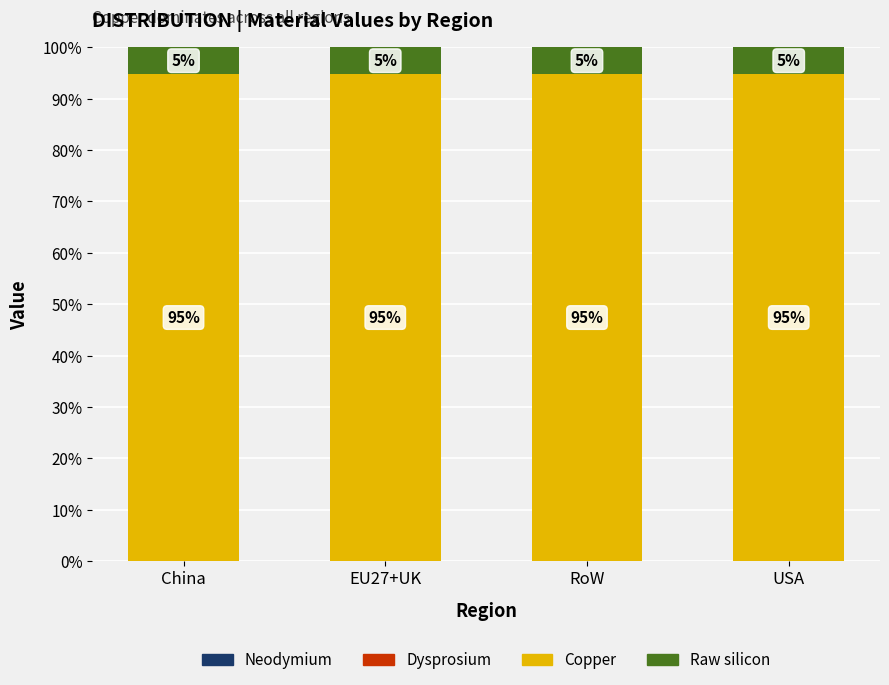

What is the total value across all series at China?

1.0